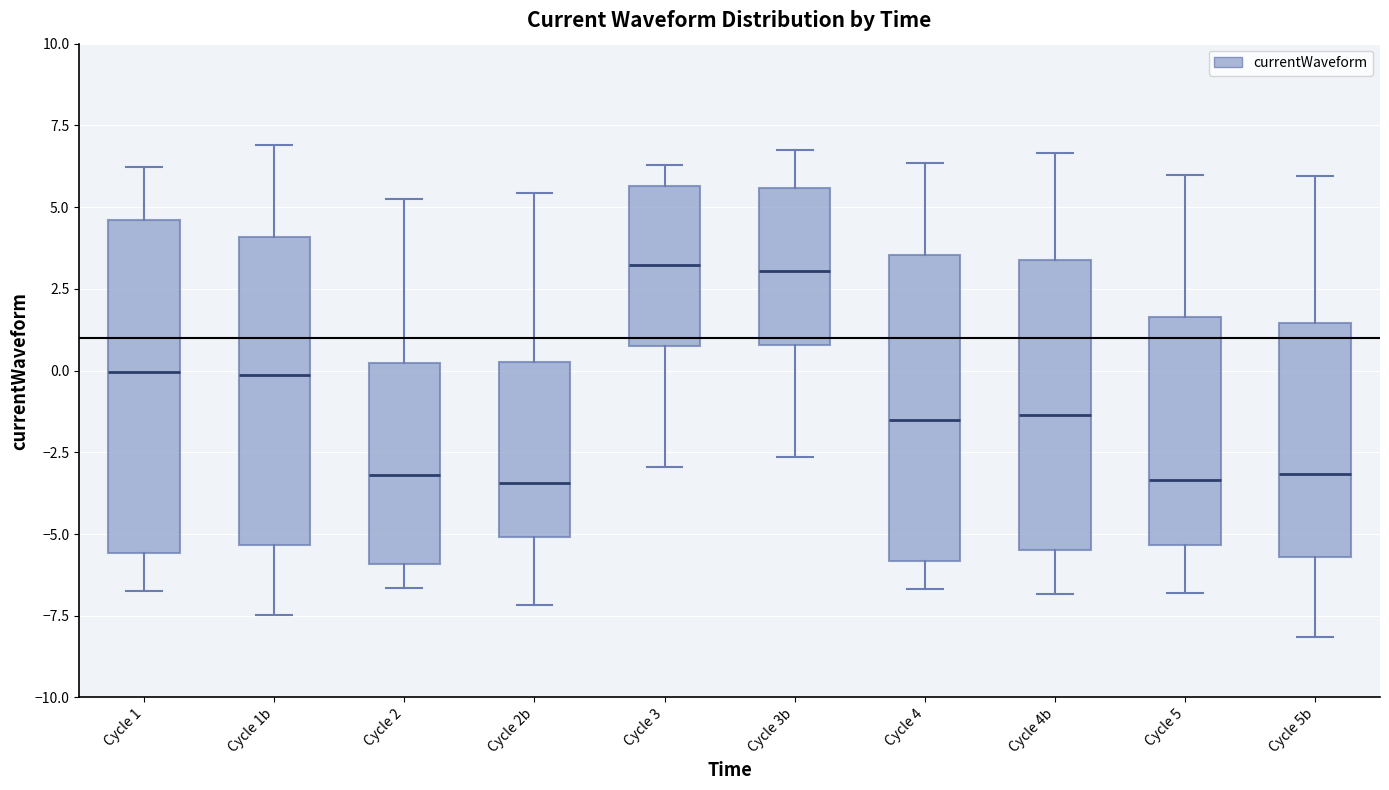

Where does the lower whisker of the box for Cycle 3b end on the y-axis? The values are not printed on the chart, so give them approximately, as read against the axis.

-2.5